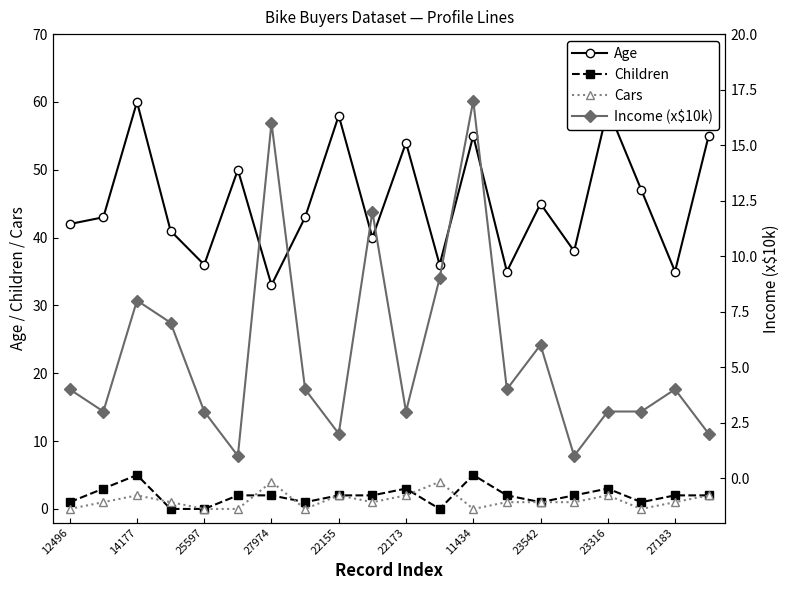

At which label does Age reach its minimum?

27974